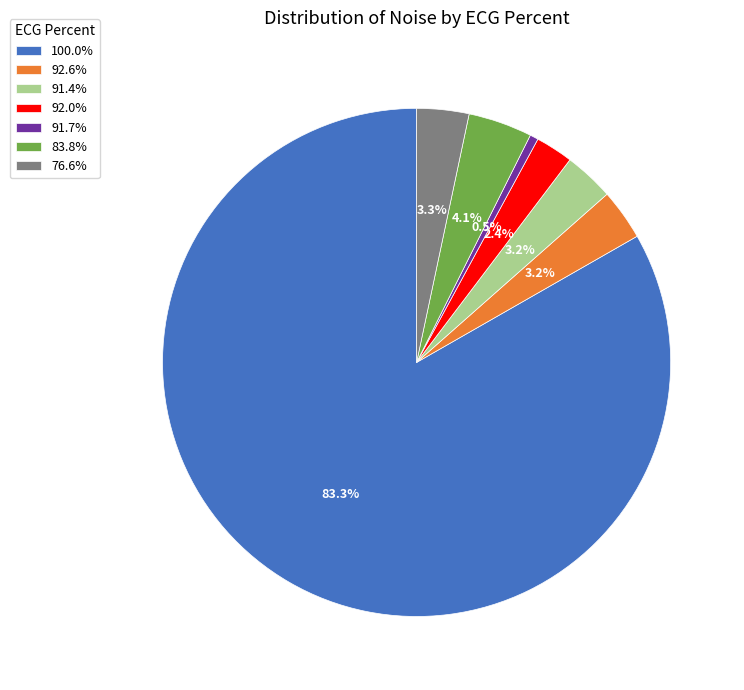

Does 100.0% account for over 50% of the chart?

Yes